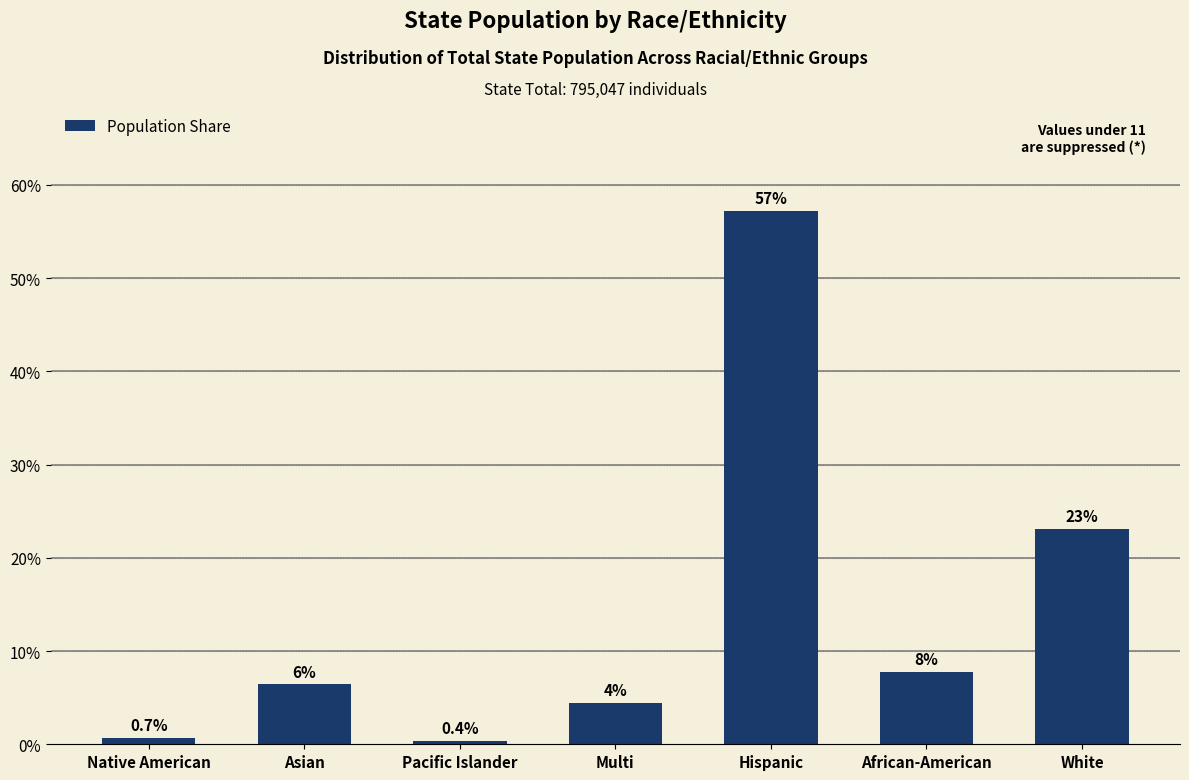

What position from the right is White?

1